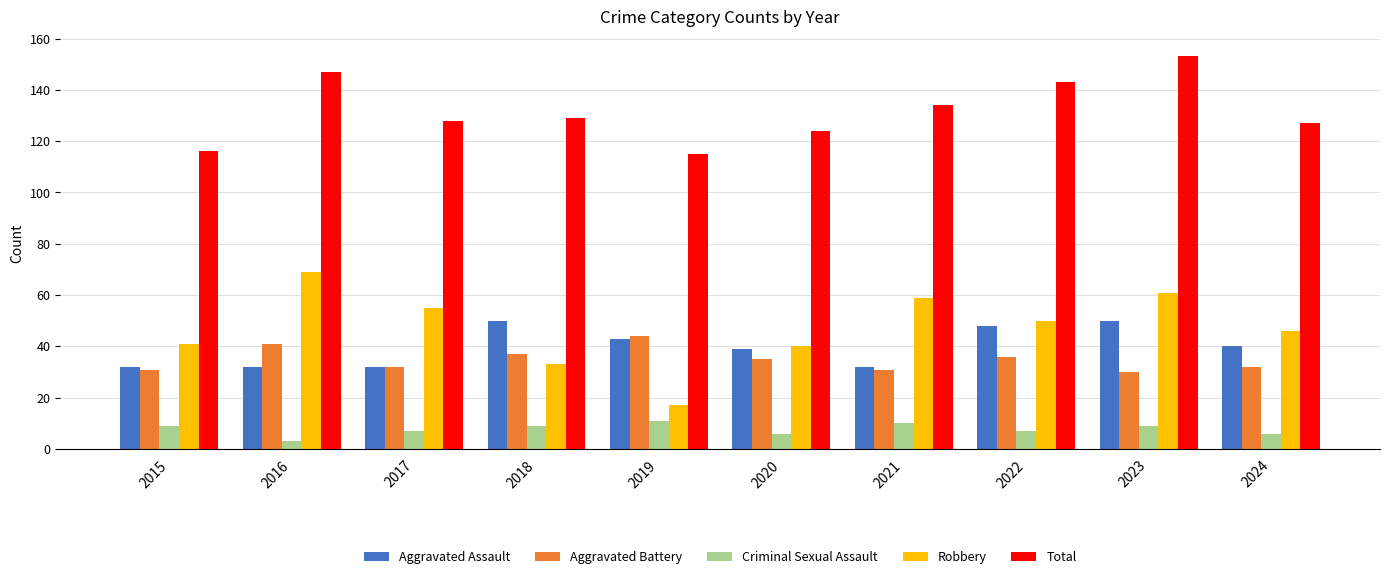

What is the sum of all Robbery values?

471